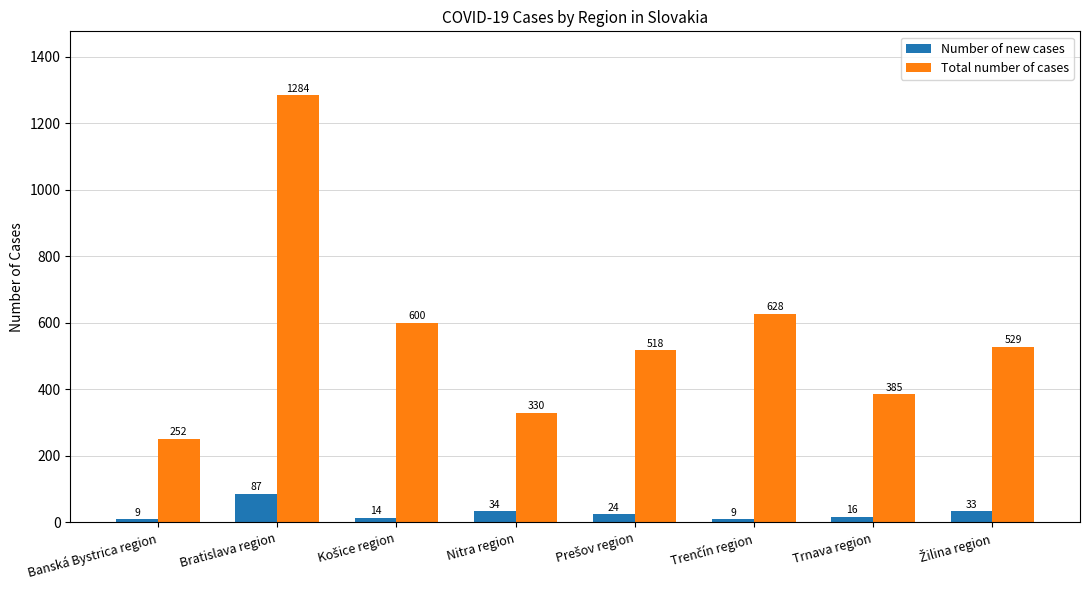

Is it true that Number of new cases equals 34 at Nitra region?

True